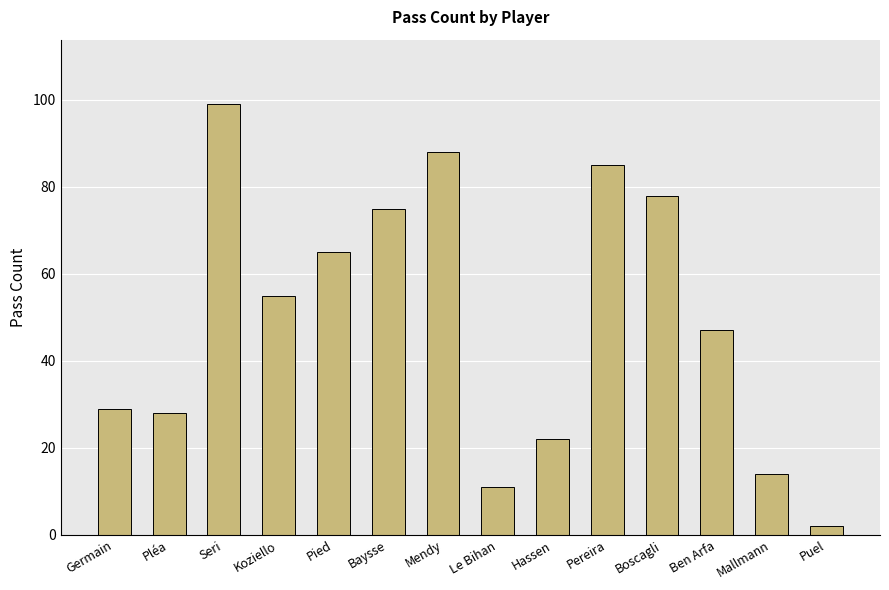

What value does the data have at Puel?

2